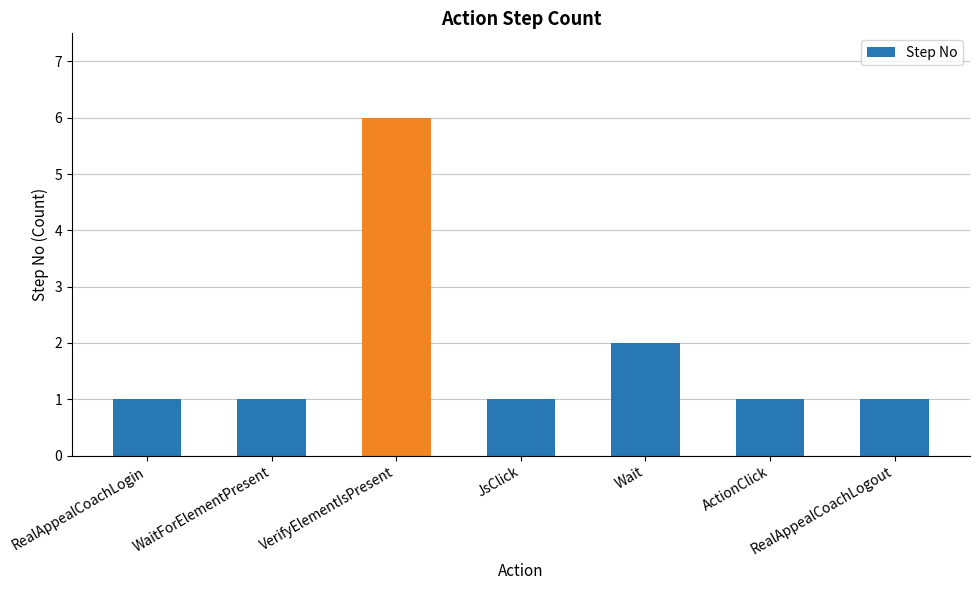

What is the sum of the values at RealAppealCoachLogin and JsClick?

2